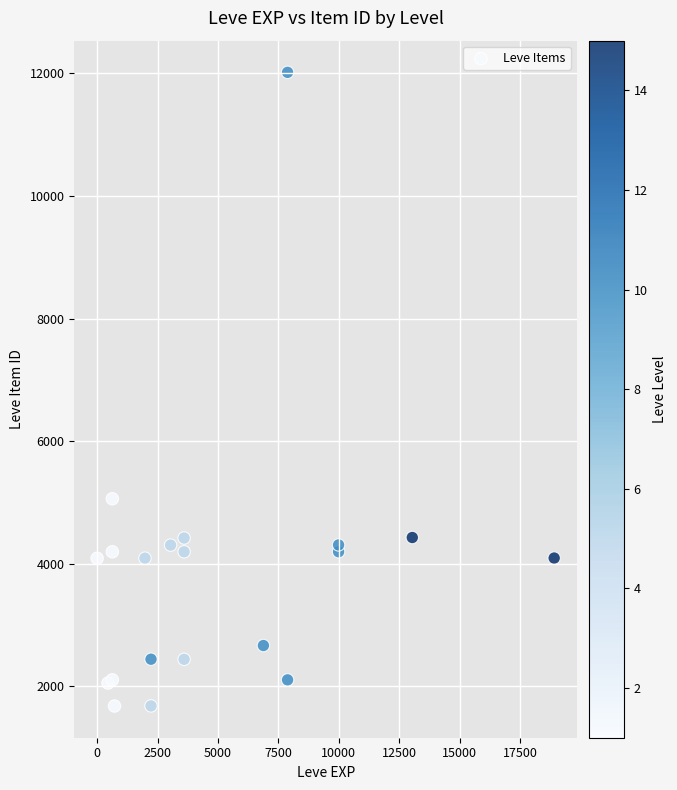

What Y value in the scatter plot is closest to 6849?

5062